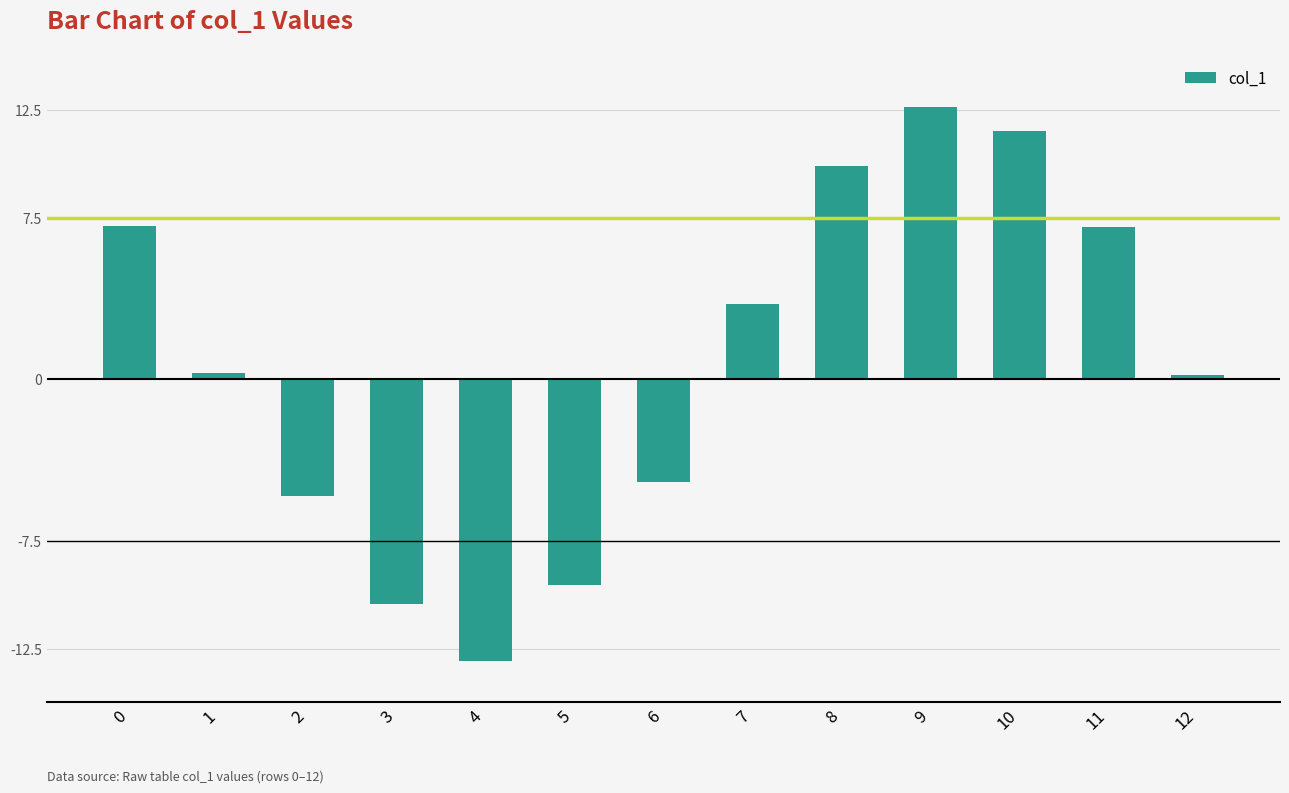

What is the difference between the maximum and minimum values?

25.7